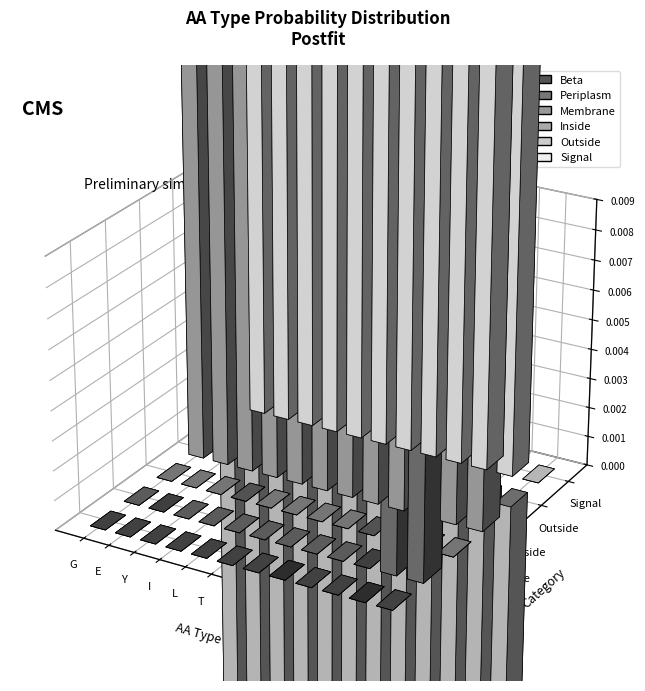

At which category is the sum across all series the highest?

G